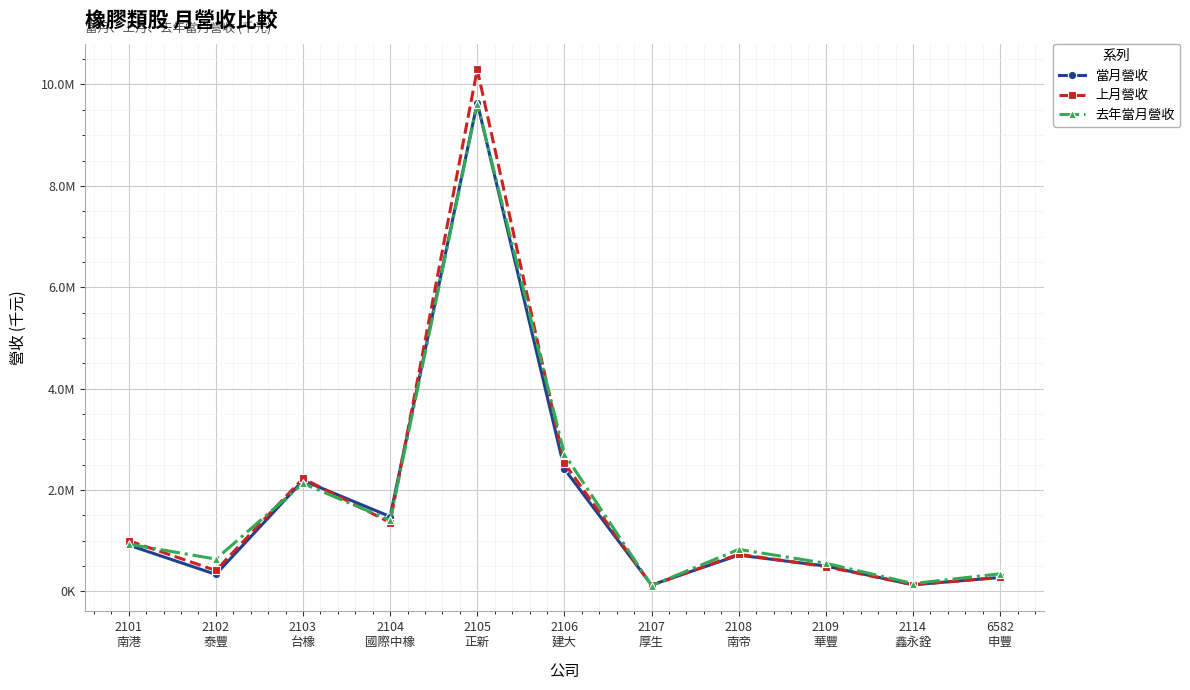

What are all the series names shown in the legend?

當月營收, 上月營收, 去年當月營收